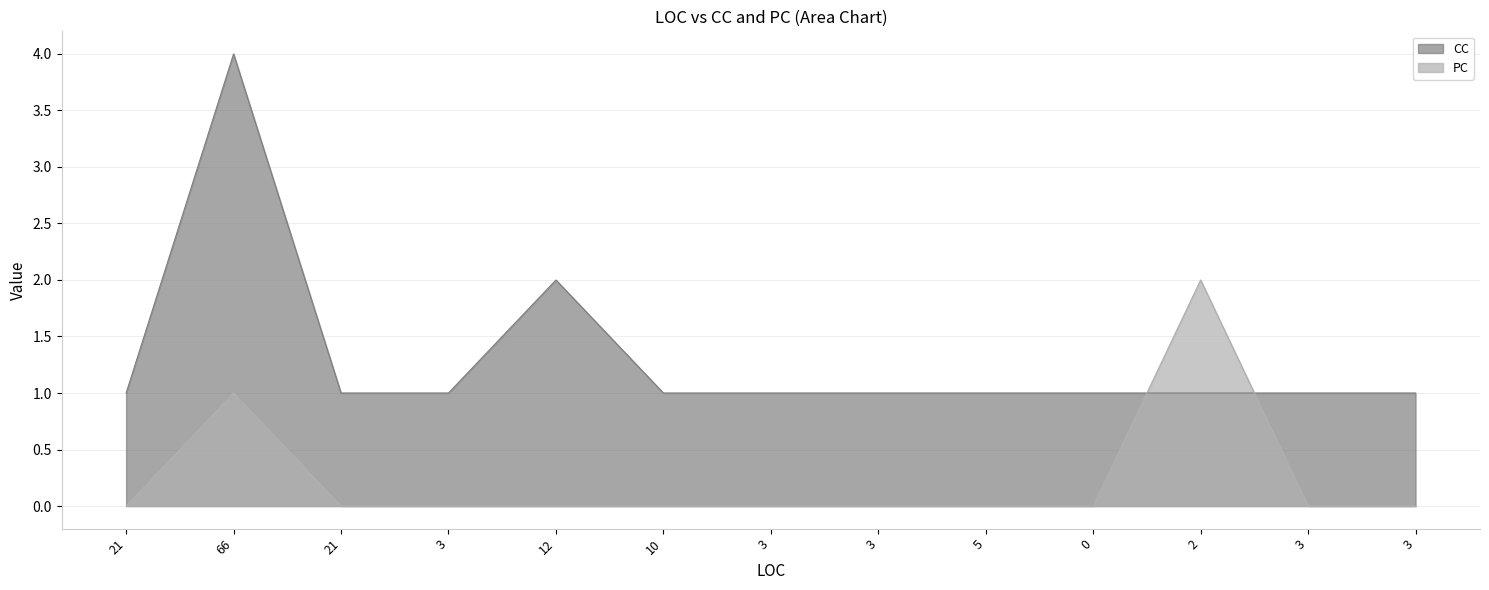

What is the difference between the maximum and second lowest values in the PC series?

2